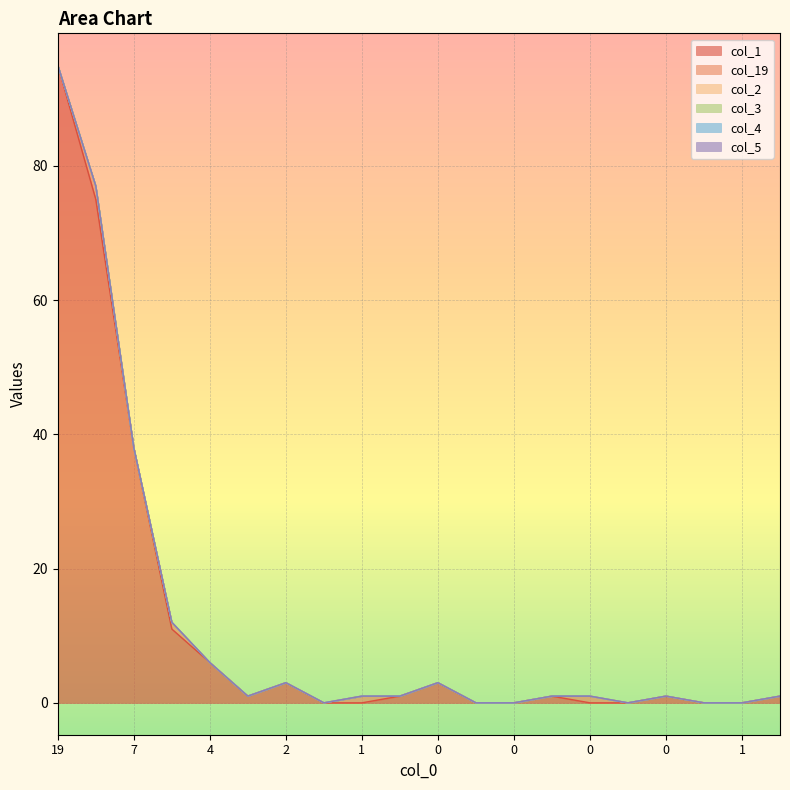

At how many categories does at least one series exceed 73?

2